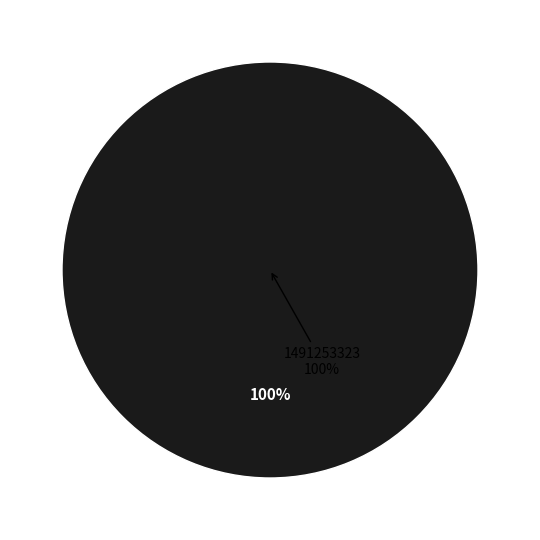

Combined, what portion of the pie is 1487597592 and 1491253323?

100.0%